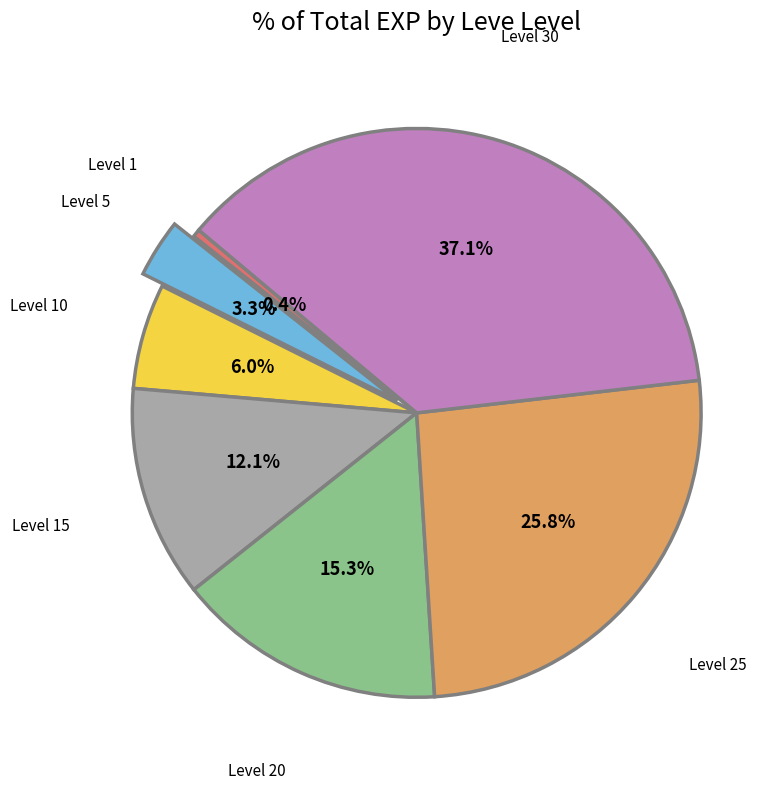

Is there any slice that represents more than half of the pie?

No